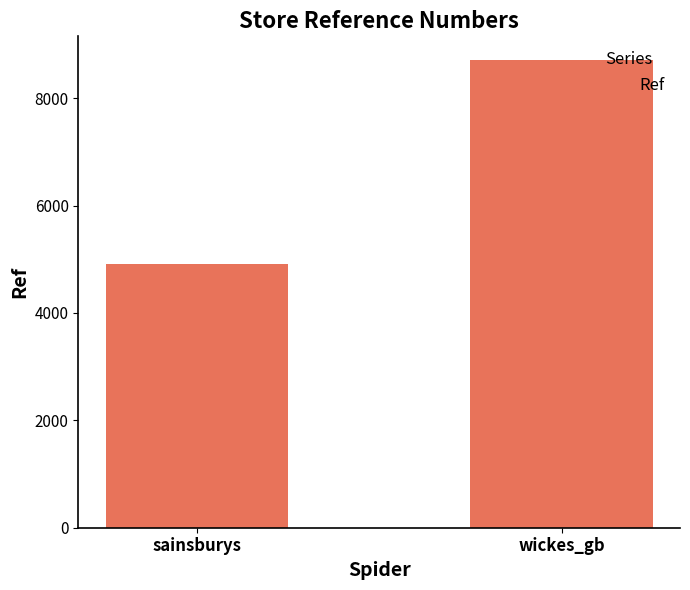

Read the value at sainsburys.

4918